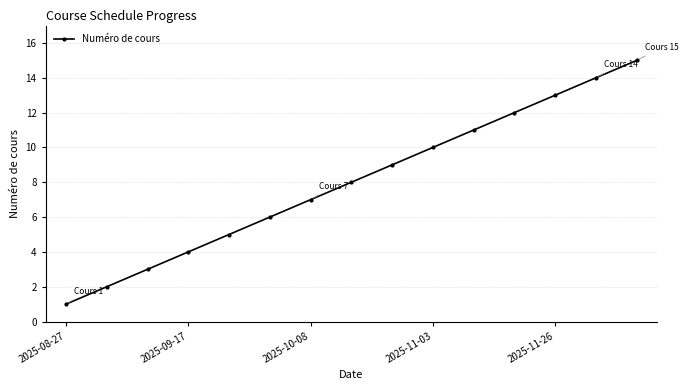

What is the sum of all values?

120